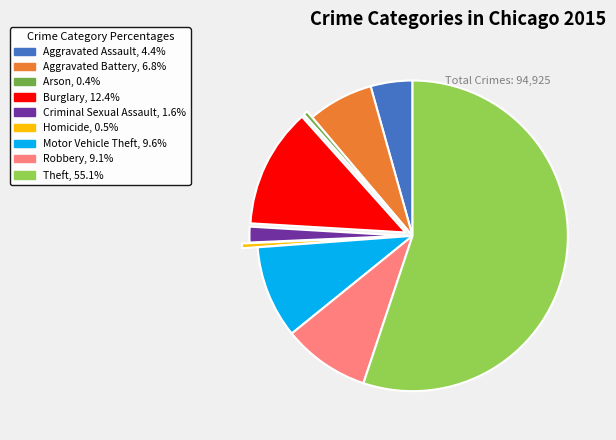

Approximately how many times larger is the value at Theft compared to Criminal Sexual Assault?

33.8